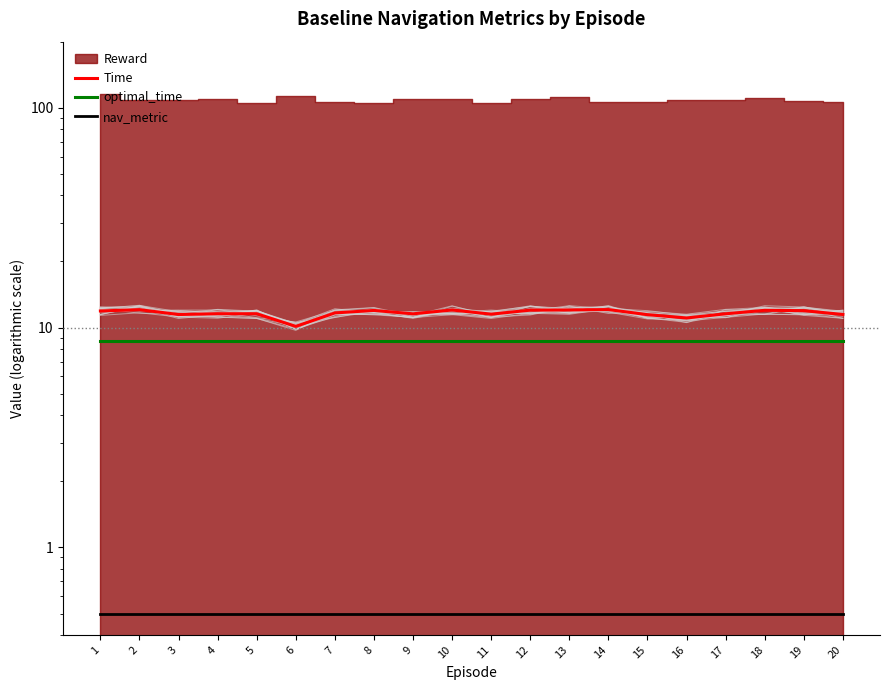

Is the value of Time at 20 greater than the value of optimal_time at 18?

Yes